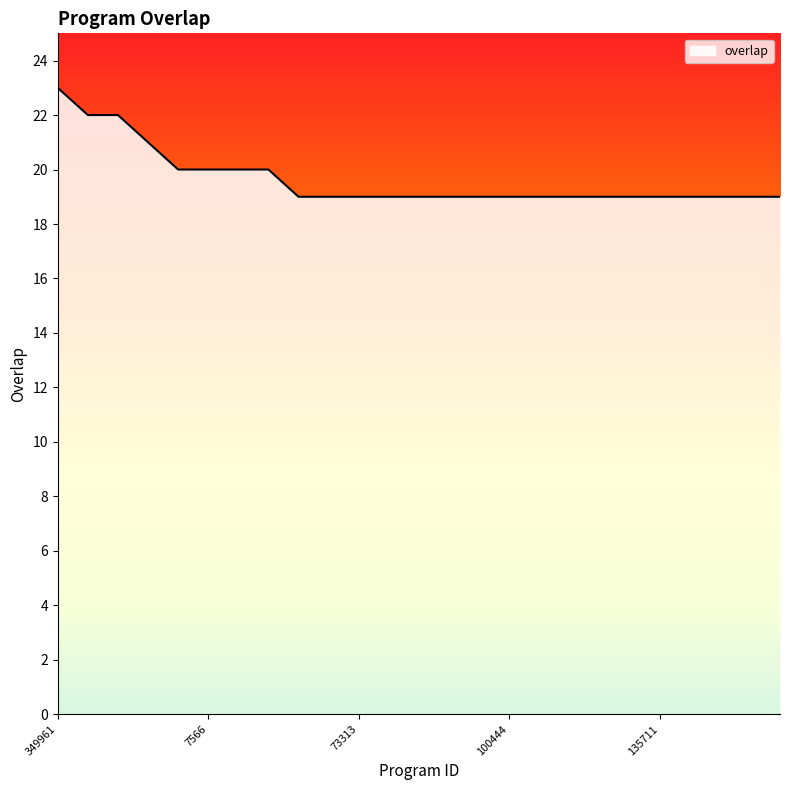

What is the greatest value displayed?

23